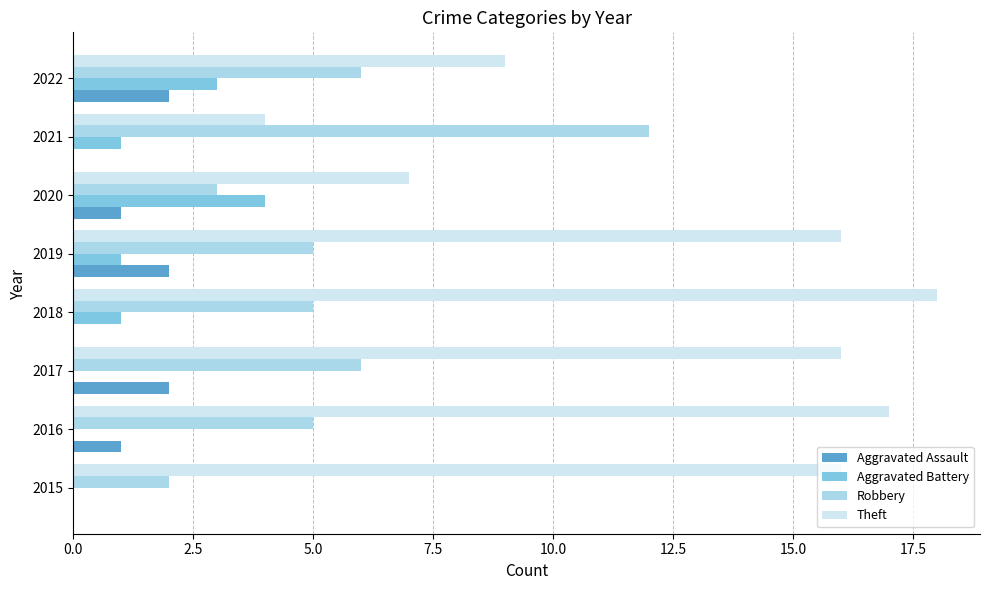

How many data points does each series have?

8